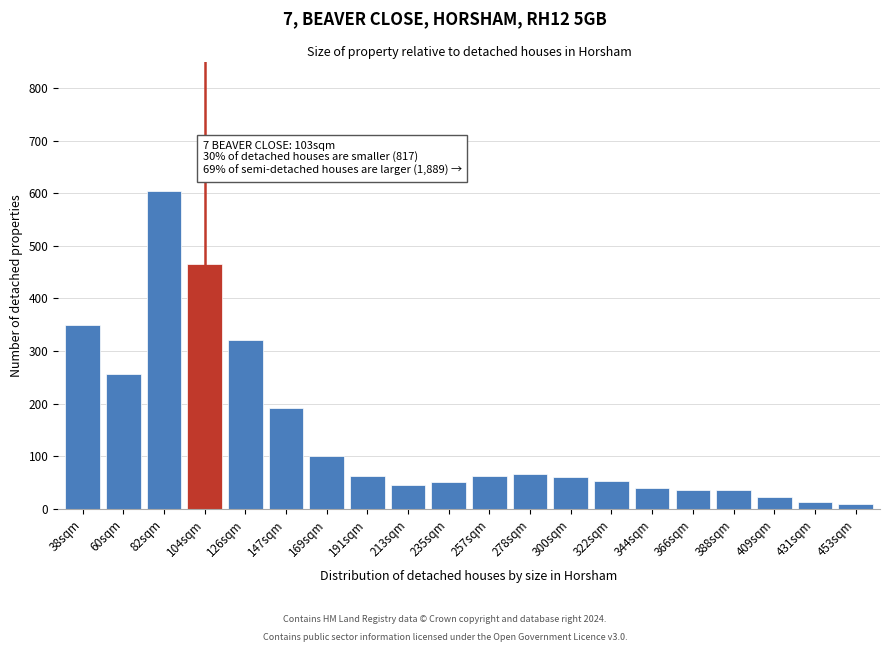

The chart shows a value of 307 at 147sqm. True or false?

False